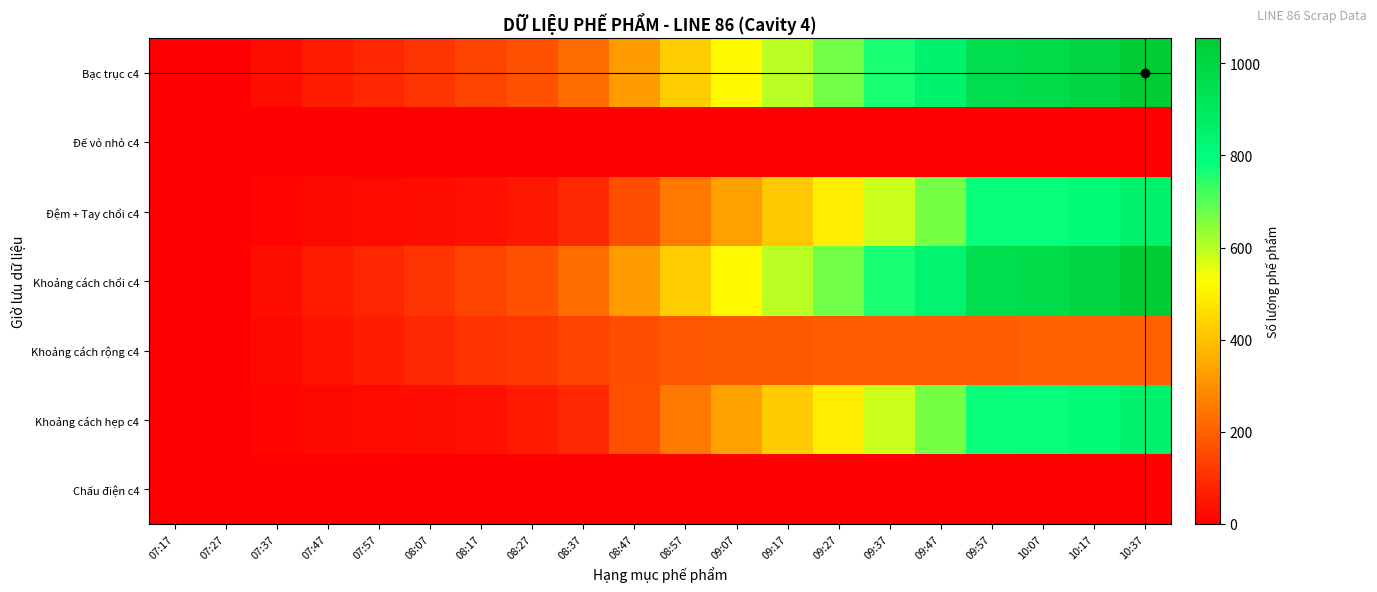

What is the total value across all series at 09:17?

2216